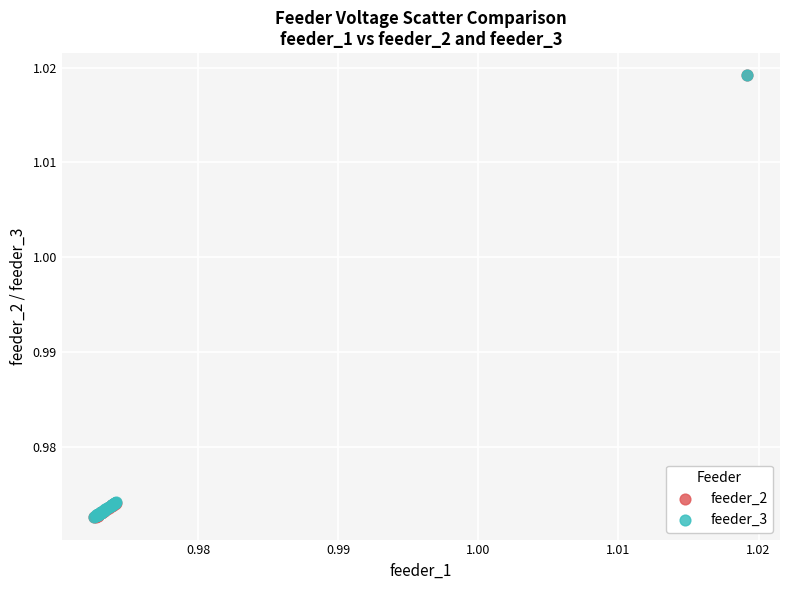

Which series has the largest Y range (max minus min)?

feeder_2